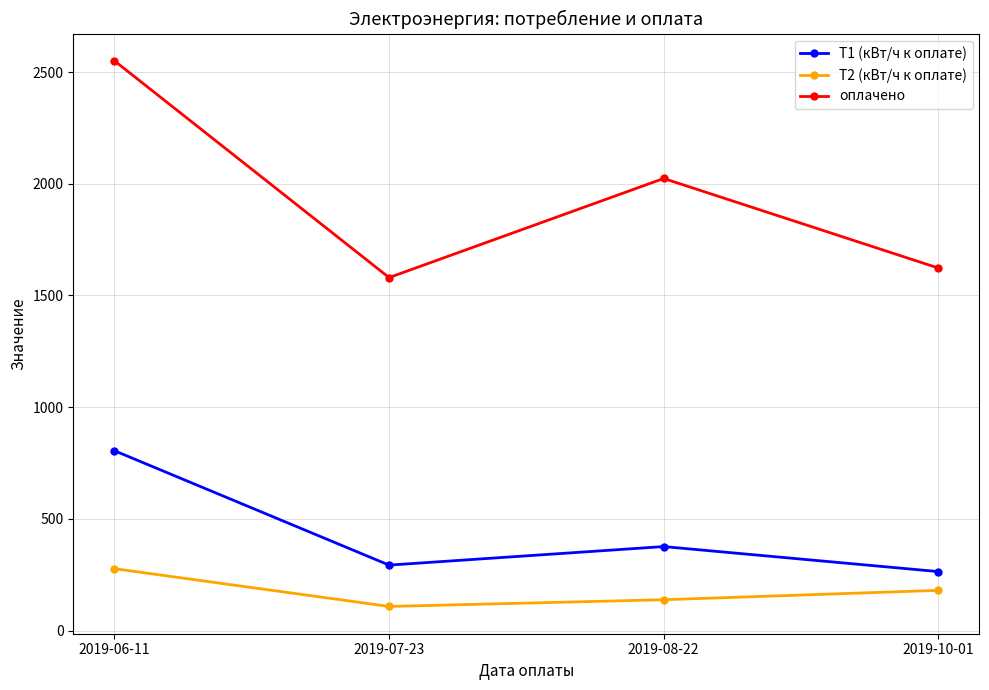

What is the difference between the highest and lowest values at 2019-07-23?

1472.0